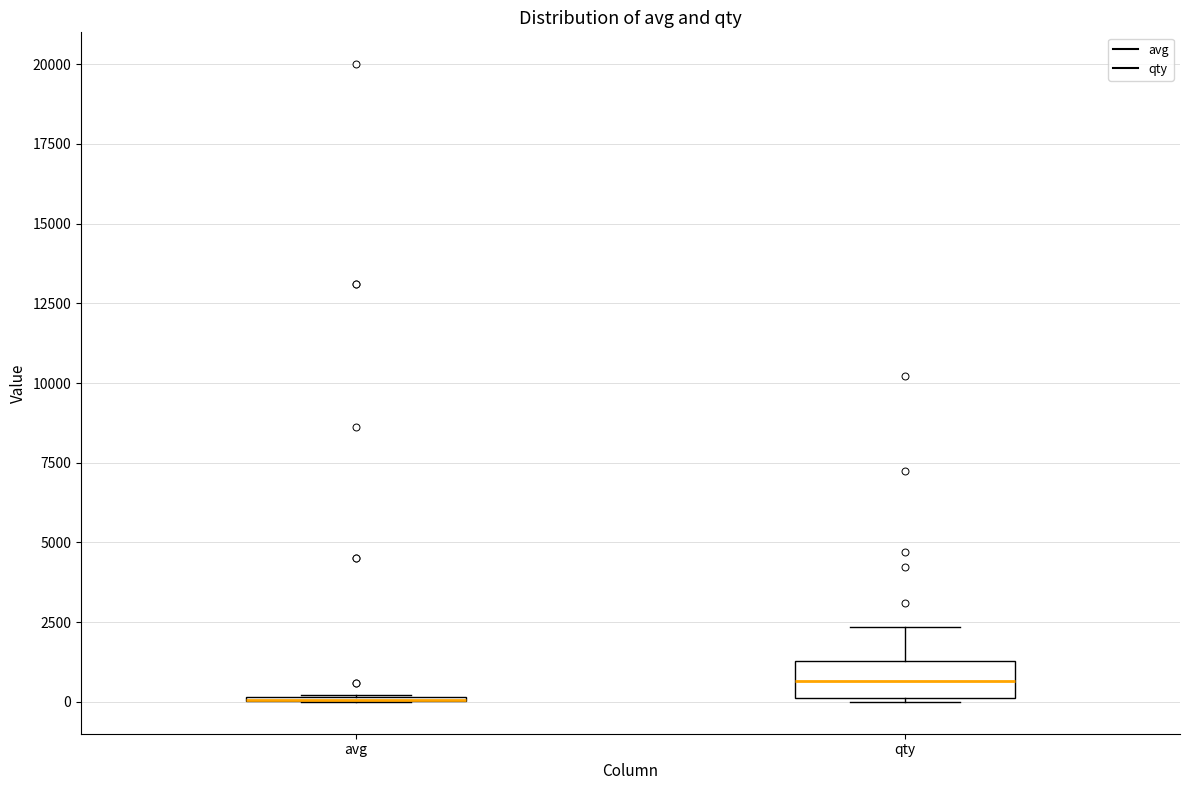

Comparing the boxes themselves (not the whiskers), which one is the tallest?

qty